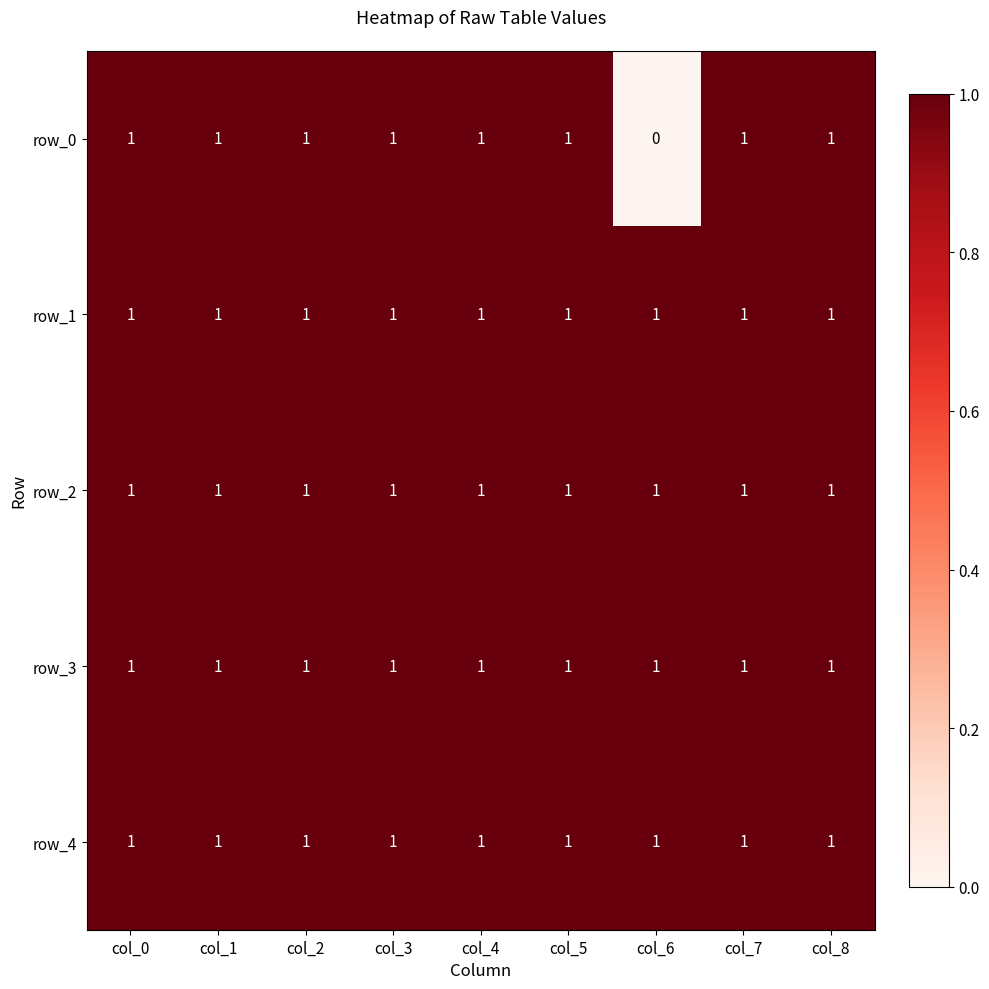

What is the total value across all series at col_1?

5